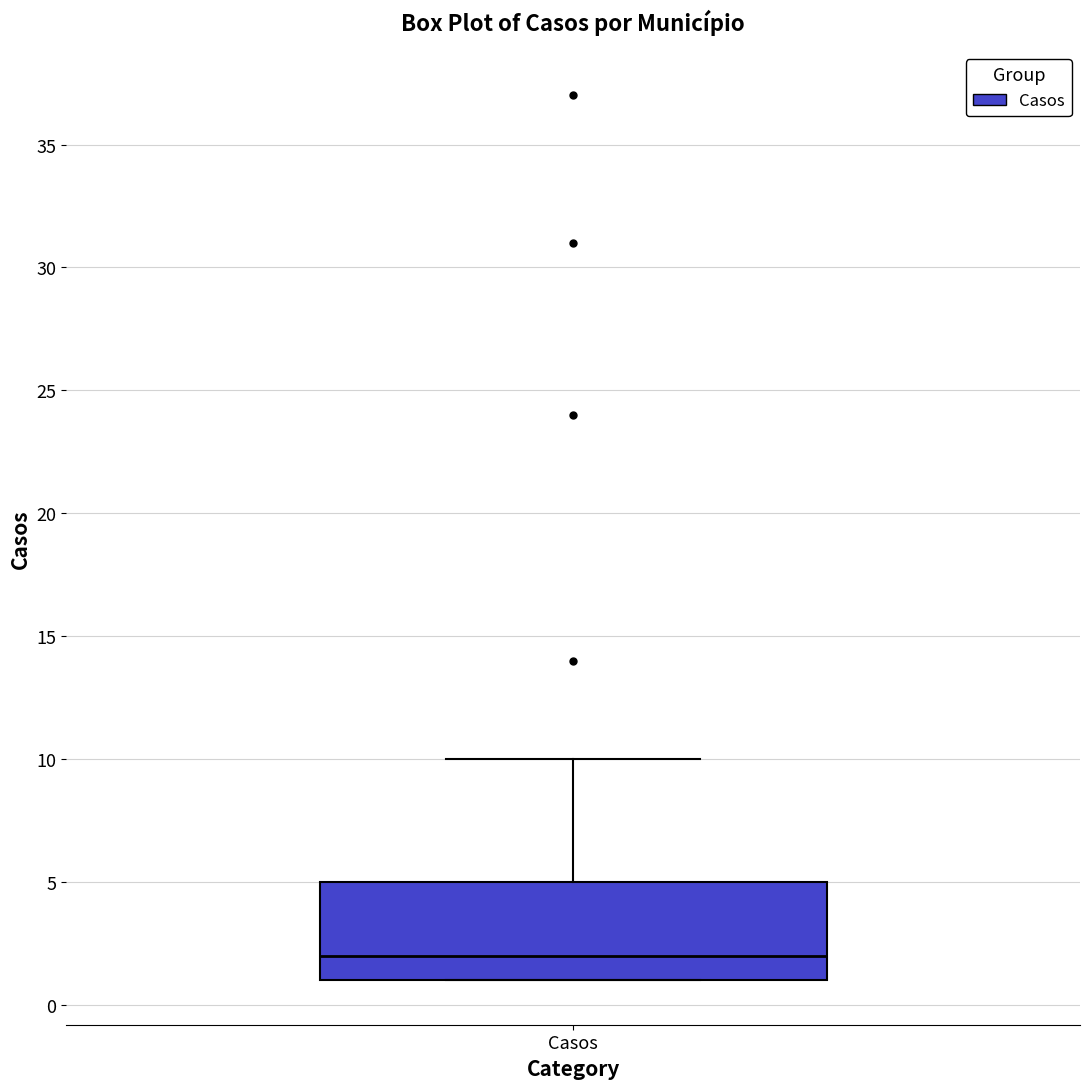

Where does the upper whisker of the box for Casos end on the y-axis? The values are not printed on the chart, so give them approximately, as read against the axis.

10